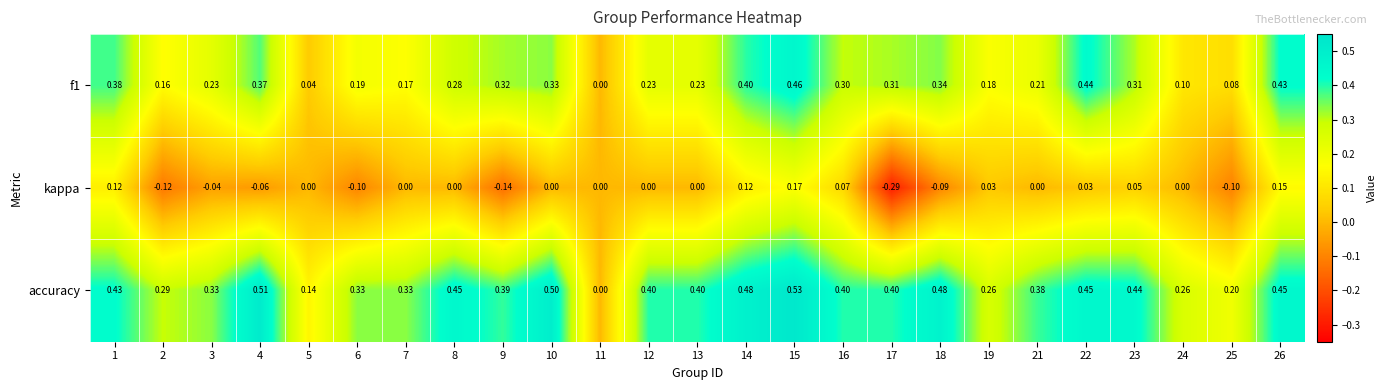

Which series has the largest total across all categories?

accuracy